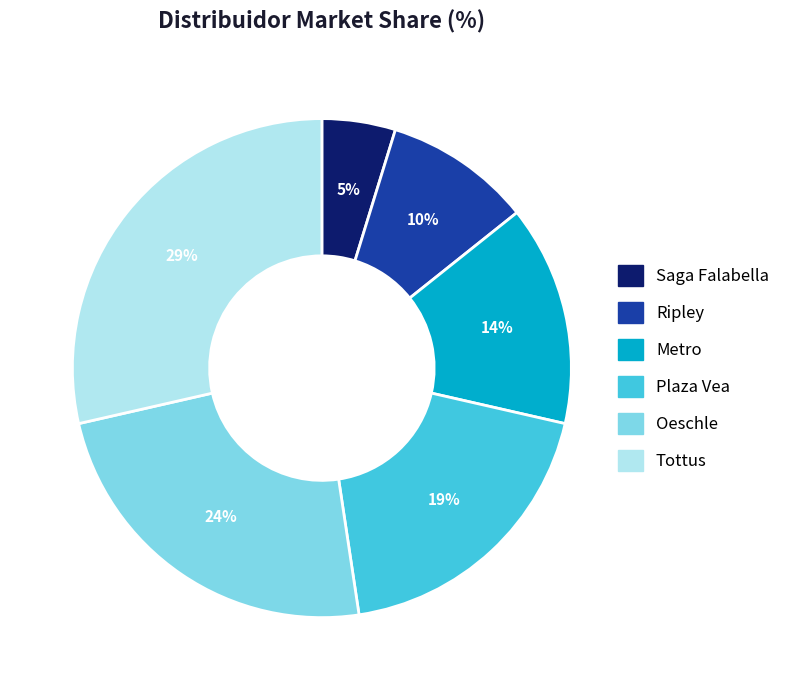

To the nearest percent, what is the difference between the Saga Falabella and Oeschle slice percentages?

19%